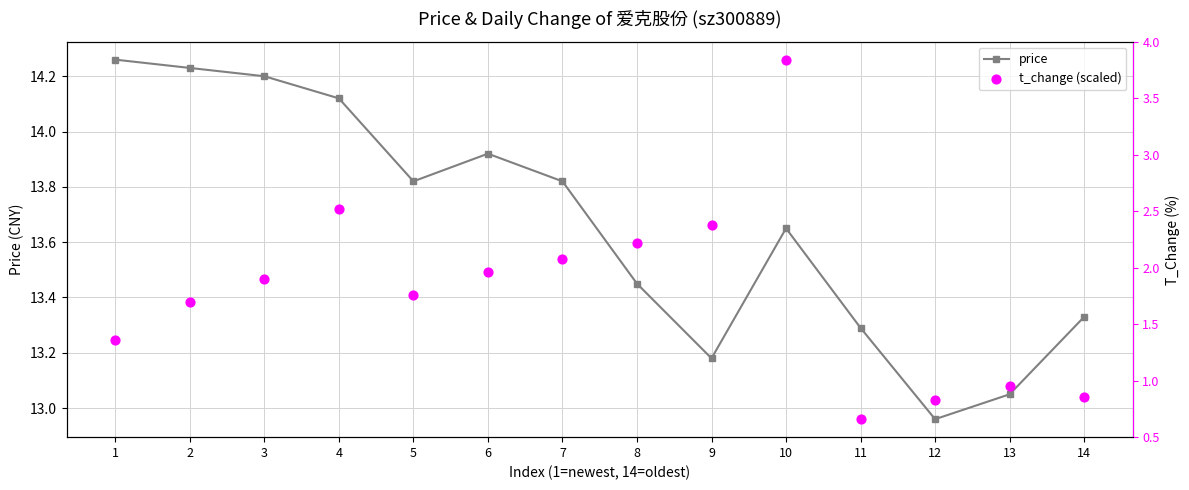

What are all the series names shown in the legend?

price, t_change (scaled)